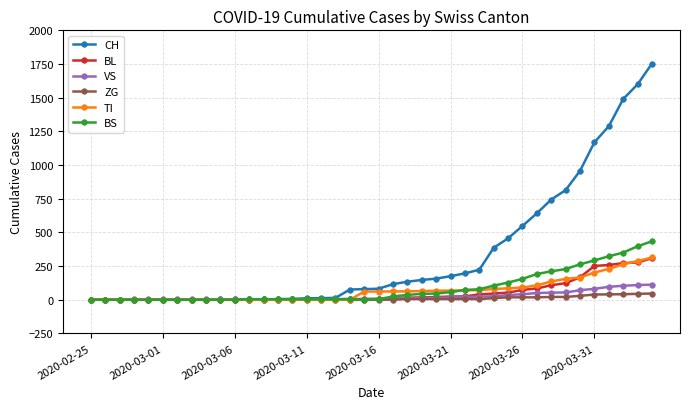

What is the highest value of the BL series?

309